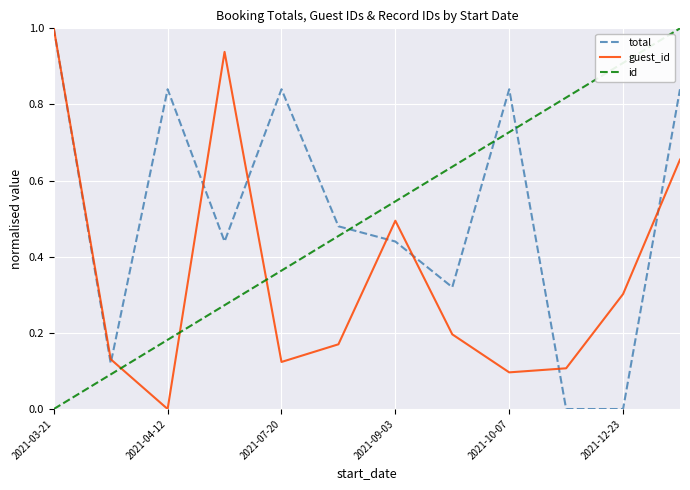

How many distinct data groups are displayed?

3